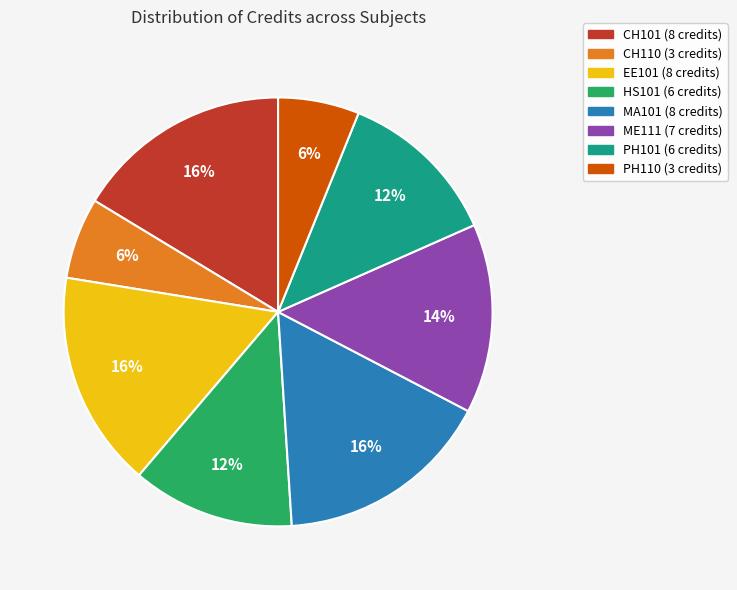

To the nearest percent, what is the combined percentage of CH101 and CH110?

22%